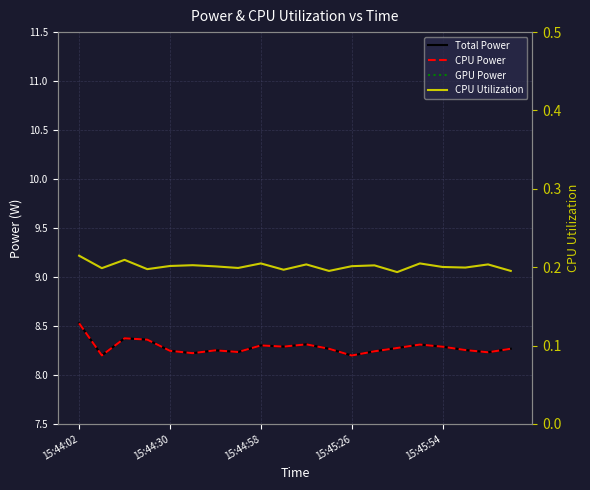

Is the value of CPU Power at 11 greater than the value of Total Power at 15:45:54?

Yes